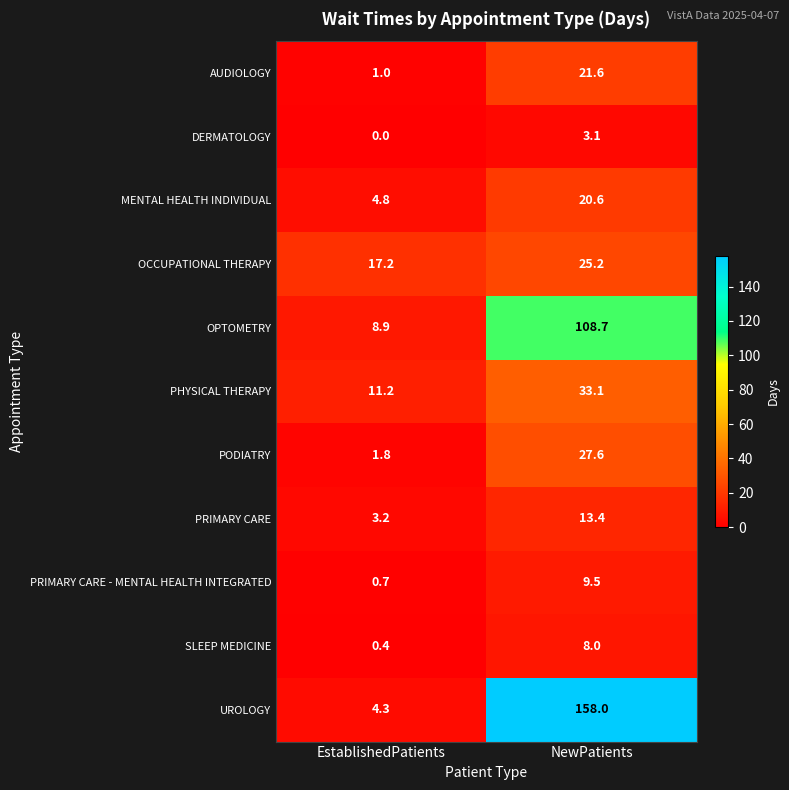

Rank the series by their maximum value, from lowest to highest.

DERMATOLOGY, SLEEP MEDICINE, PRIMARY CARE - MENTAL HEALTH INTEGRATED, PRIMARY CARE, MENTAL HEALTH INDIVIDUAL, AUDIOLOGY, OCCUPATIONAL THERAPY, PODIATRY, PHYSICAL THERAPY, OPTOMETRY, UROLOGY